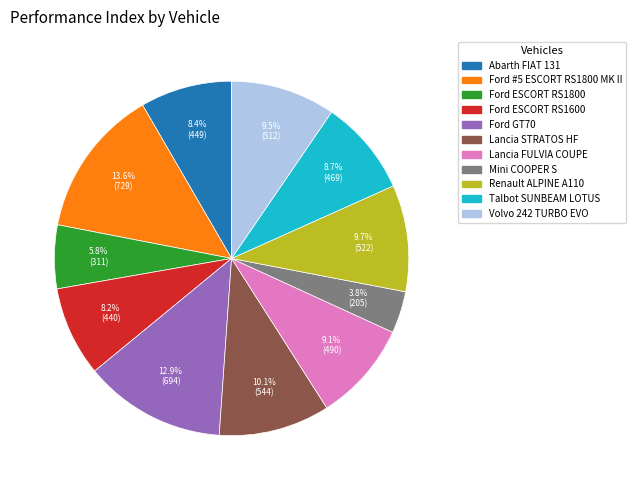

Does any single category account for the majority?

No